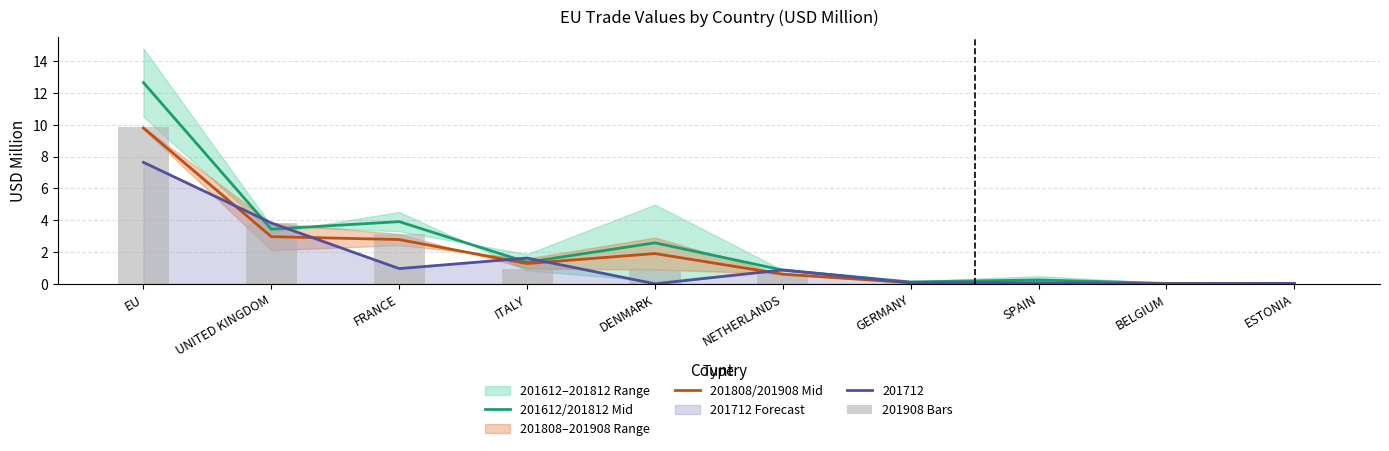

At which label is 201808/201908 Mid closest to 4?

UNITED KINGDOM